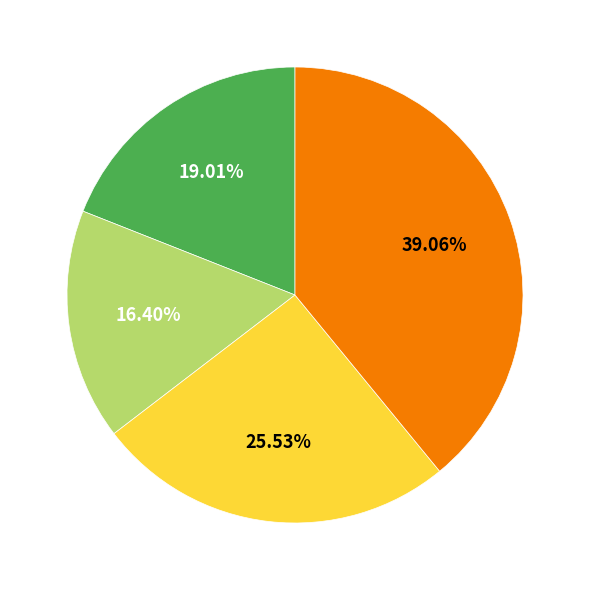

Is there a majority slice in this chart?

No